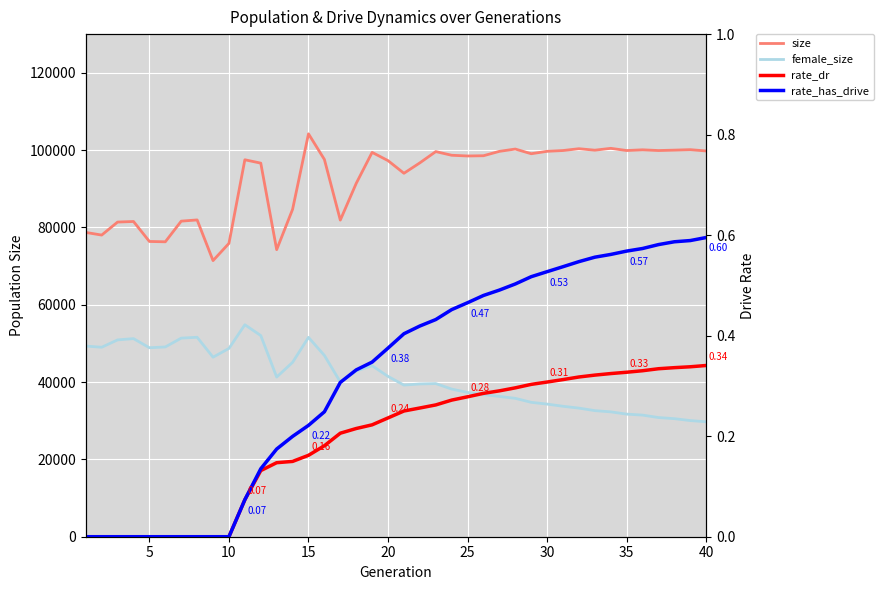

Reading right to left, transcribe all the data shown in this chart.

size: 99775.0	100111.0	99992.0	99886.0	100076.0	99889.0	100456.0	99976.0	100359.0	99889.0	99686.0	99061.0	100271.0	99676.0	98542.0	98478.0	98664.0	99613.0	96700.0	94007.0	97273.0	99413.0	91390.0	81897.0	97575.0	104208.0	84679.0	74252.0	96627.0	97499.0	75875.0	71418.0	81939.0	81623.0	76282.0	76368.0	81534.0	81388.0	78022.0	78705.0
female_size: 29729.0	30043.0	30535.0	30824.0	31457.0	31711.0	32295.0	32614.0	33265.0	33739.0	34304.0	34761.0	35794.0	36283.0	36765.0	37317.0	38190.0	39608.0	39511.0	39224.0	41464.0	44227.0	42853.0	40030.0	46890.0	51562.0	45103.0	41297.0	52034.0	54829.0	48700.0	46433.0	51589.0	51365.0	49085.0	48876.0	51238.0	50909.0	49008.0	49310.0
rate_dr: 0.3	0.3	0.3	0.3	0.3	0.3	0.3	0.3	0.3	0.3	0.3	0.3	0.3	0.3	0.3	0.3	0.3	0.3	0.3	0.3	0.2	0.2	0.2	0.2	0.2	0.2	0.1	0.1	0.1	0.1	0.0	0.0	0.0	0.0	0.0	0.0	0.0	0.0	0.0	0.0
rate_has_drive: 0.6	0.6	0.6	0.6	0.6	0.6	0.6	0.6	0.5	0.5	0.5	0.5	0.5	0.5	0.5	0.5	0.5	0.4	0.4	0.4	0.4	0.3	0.3	0.3	0.2	0.2	0.2	0.2	0.1	0.1	0.0	0.0	0.0	0.0	0.0	0.0	0.0	0.0	0.0	0.0